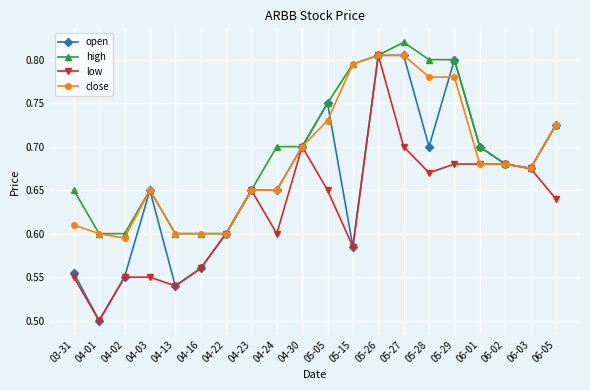

At which category does close reach its first local peak?

04-03